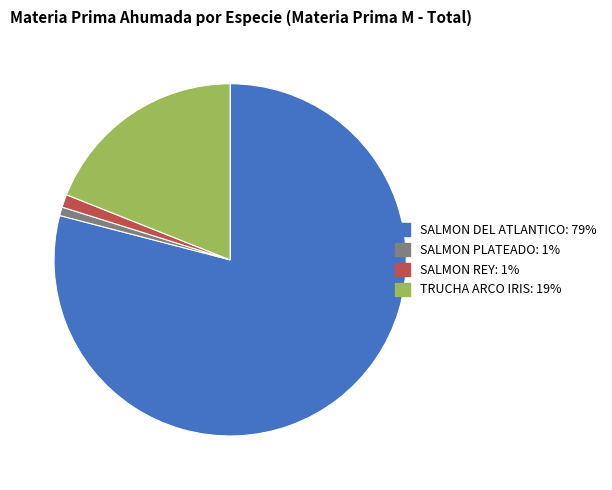

Is the sum of TRUCHA ARCO IRIS and SALMON PLATEADO greater than half?

No